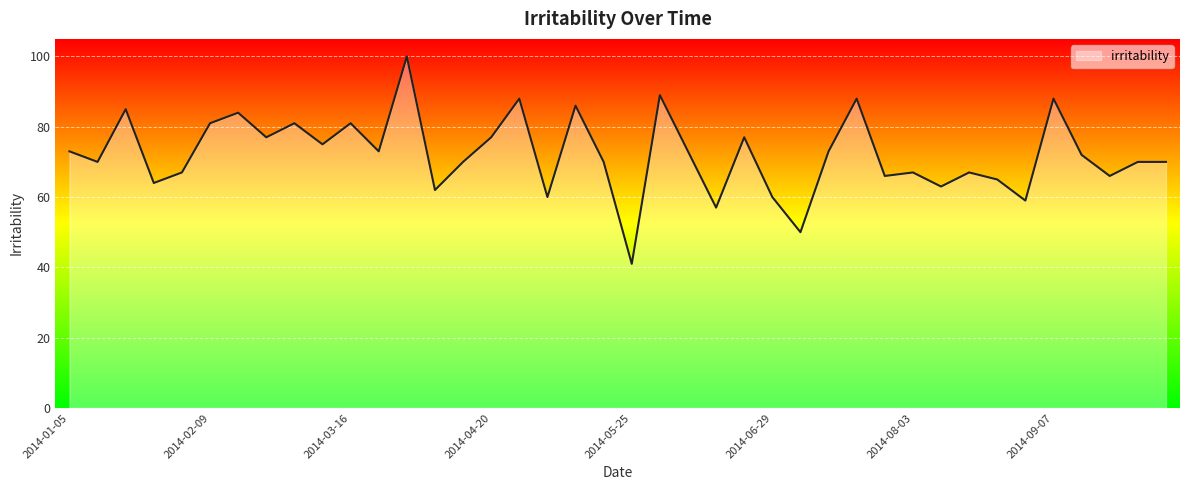

What is the maximum value shown in the chart?

100